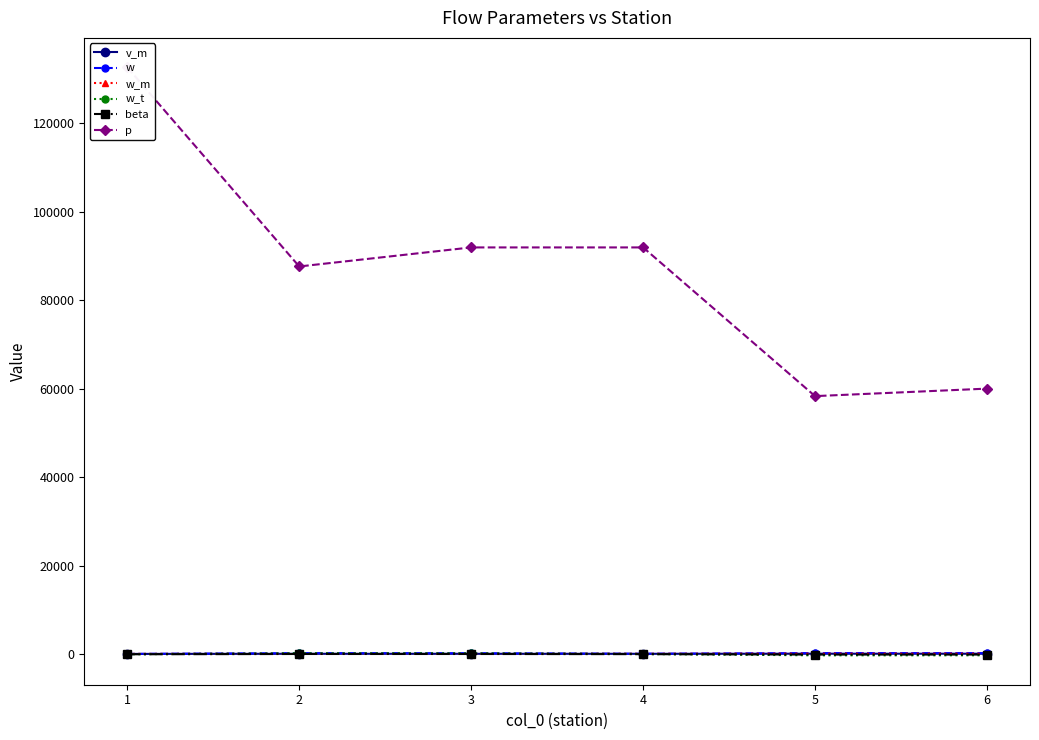

True or false: w has a value of 121.2 at 4.

True